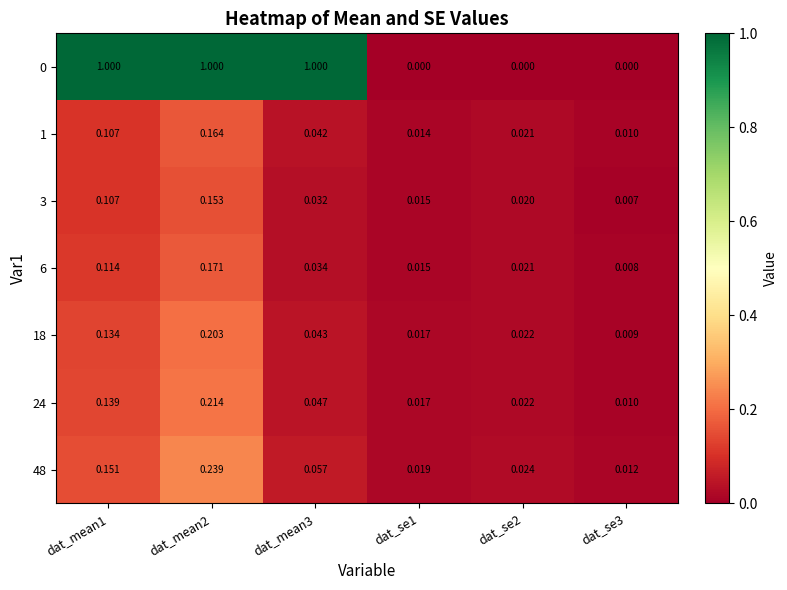

How many distinct data groups are displayed?

7